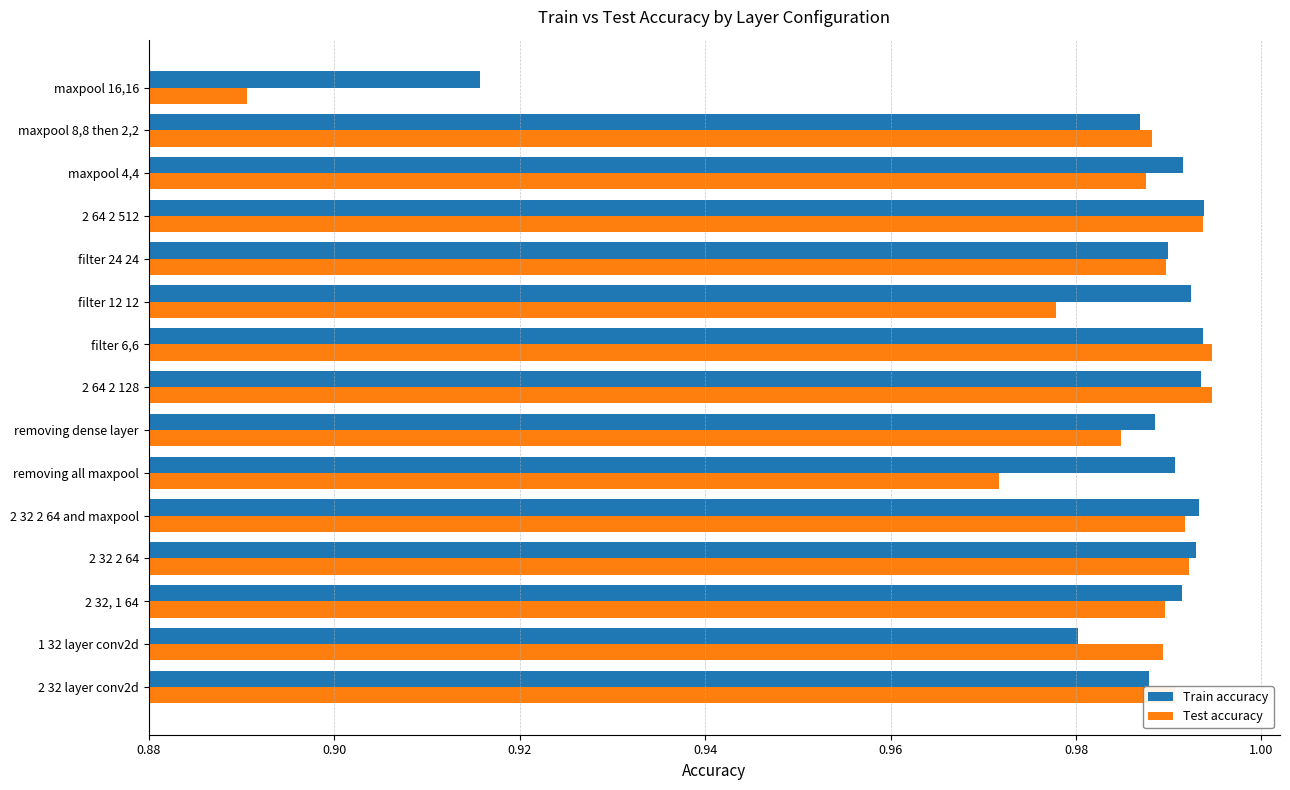

Which series changed the most between 2 32 2 64 and maxpool and removing all maxpool?

Test accuracy